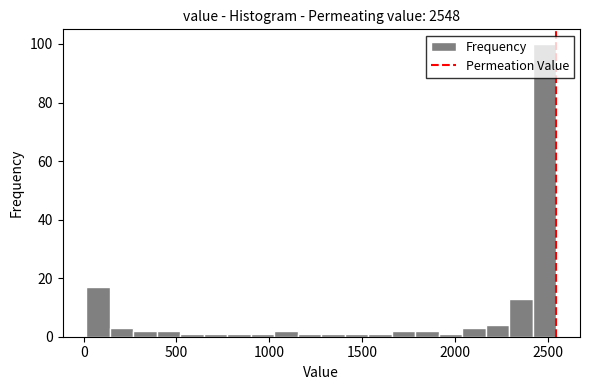

Read against the x-axis, roughly where is the centre of the tallest bar?

2500